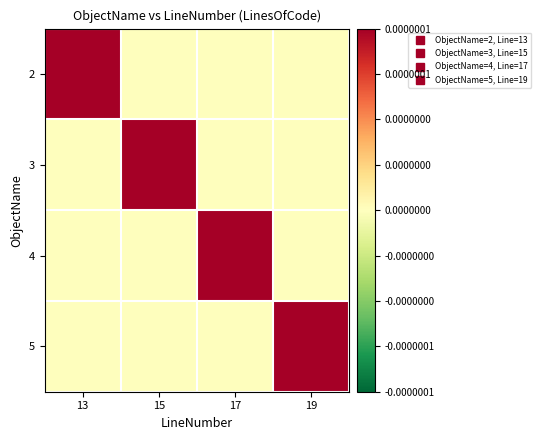

What is the maximum value shown in the chart?

1